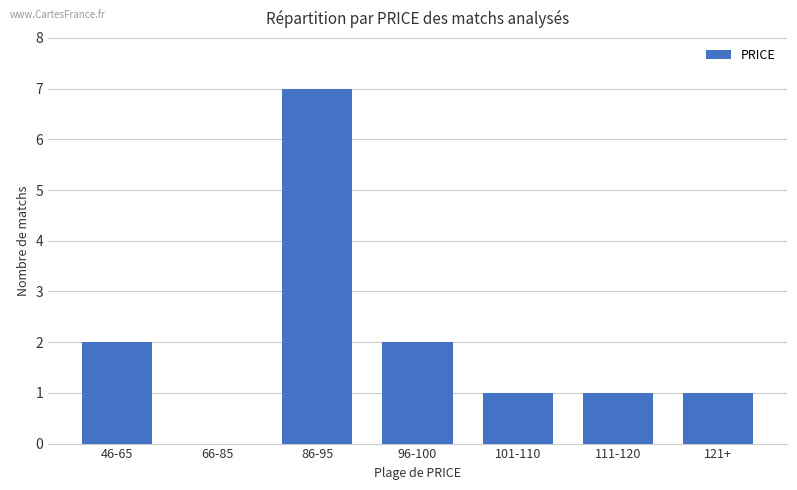

Count the number of data series in this chart.

1